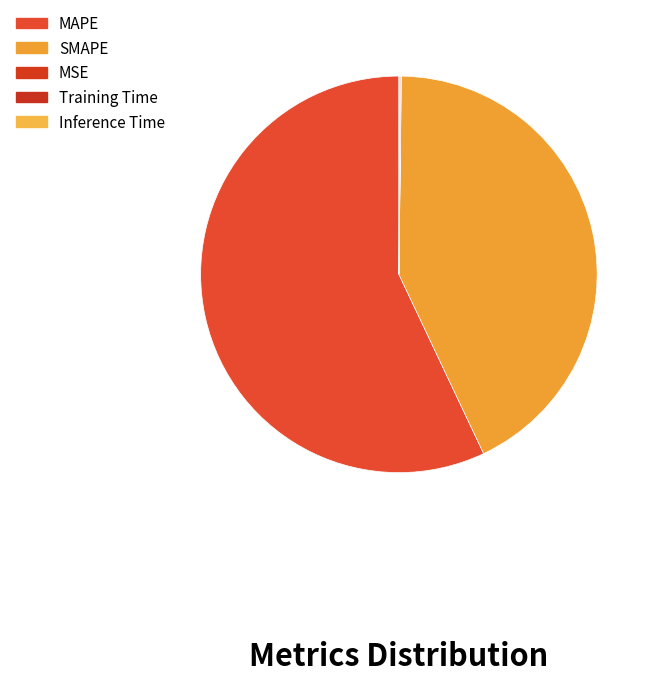

Count the number of slices in the pie.

5